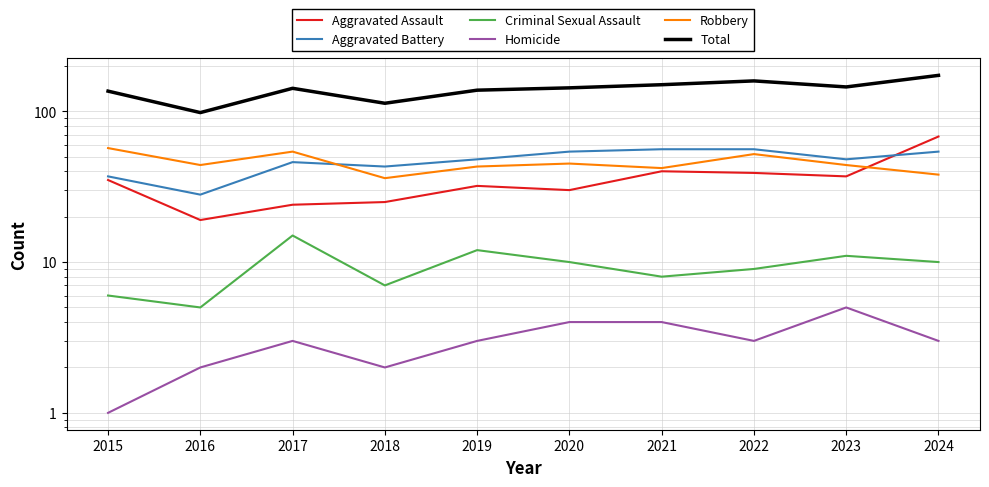

What is the highest value of the Criminal Sexual Assault series?

15